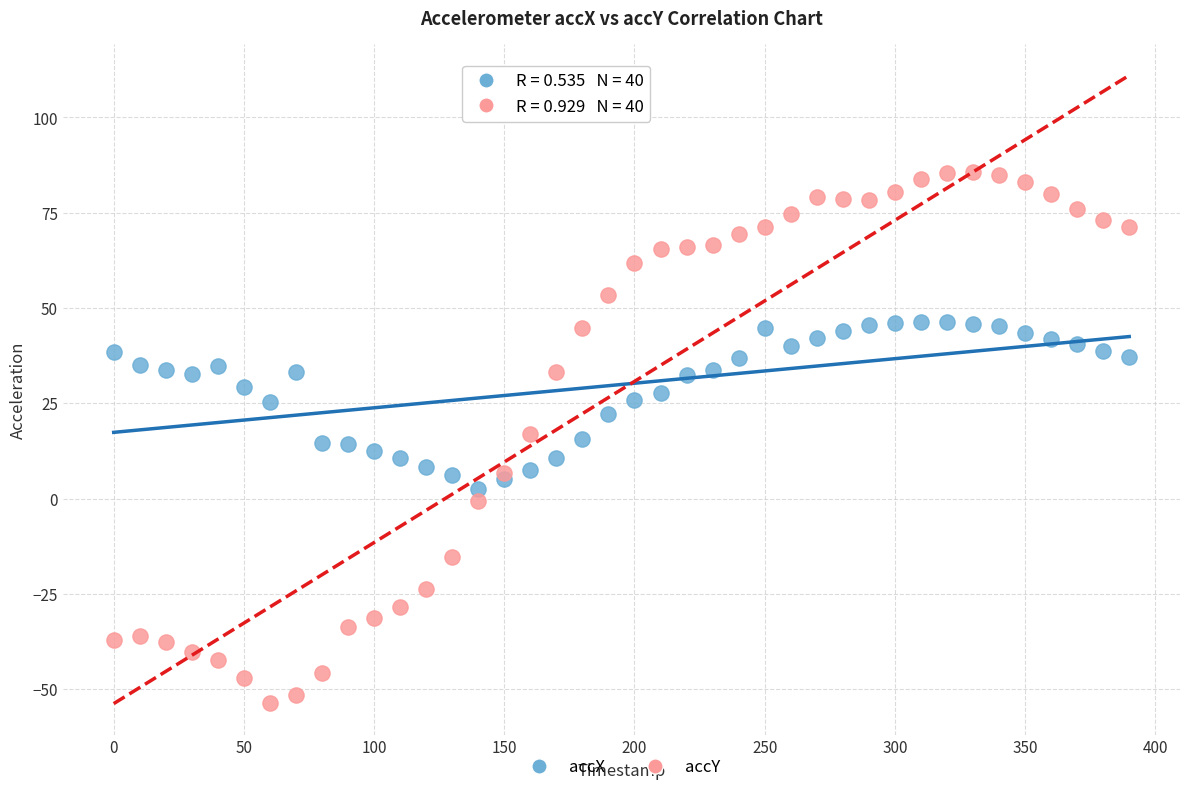

Which series contains the lowest Y value?

accY